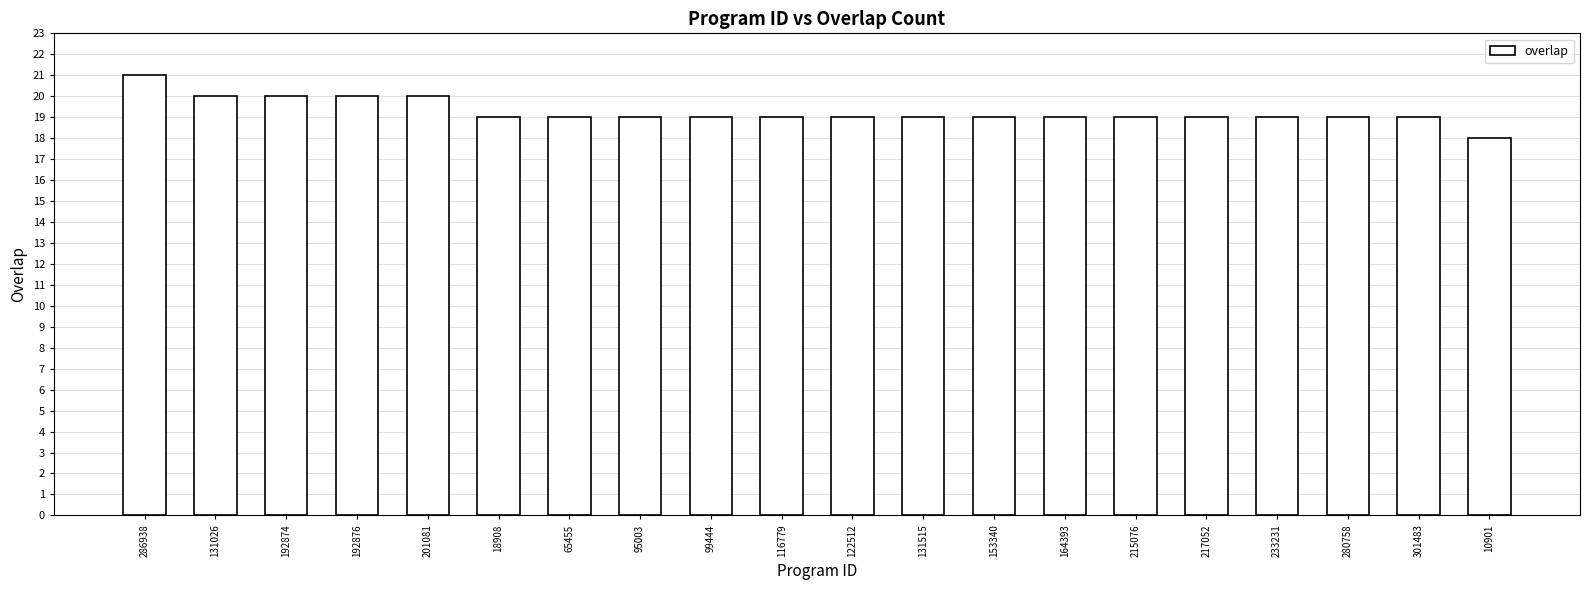

Does the chart contain stacked bars?

No